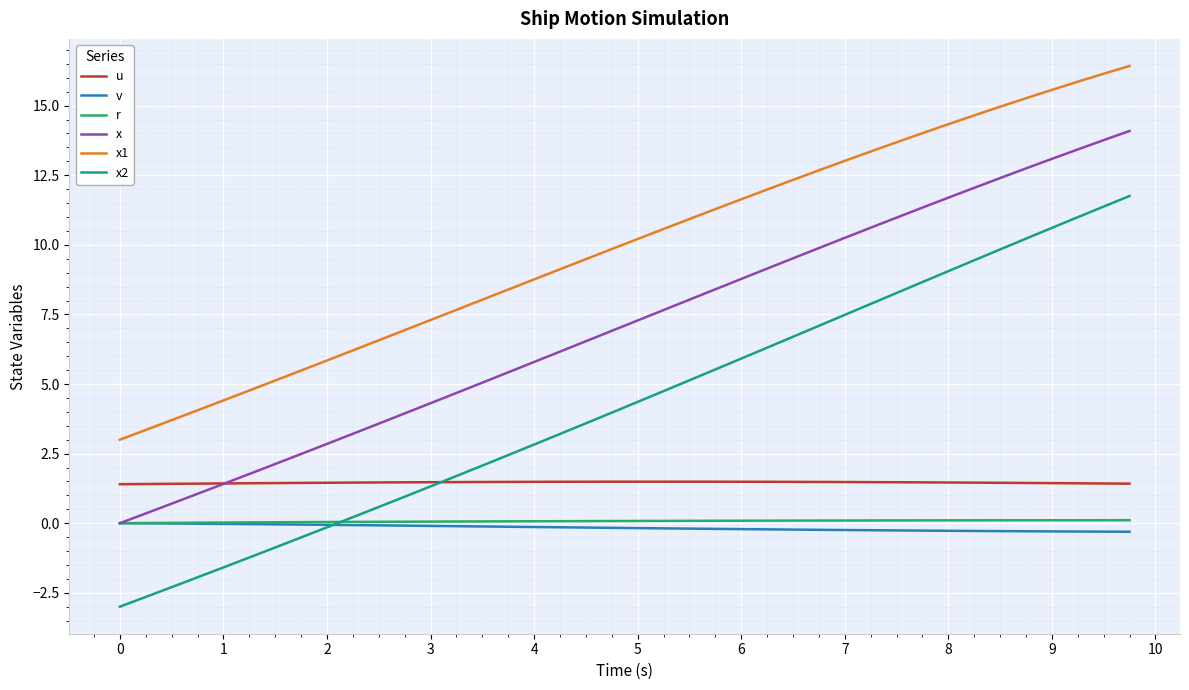

Which series has the largest total across all categories?

x1